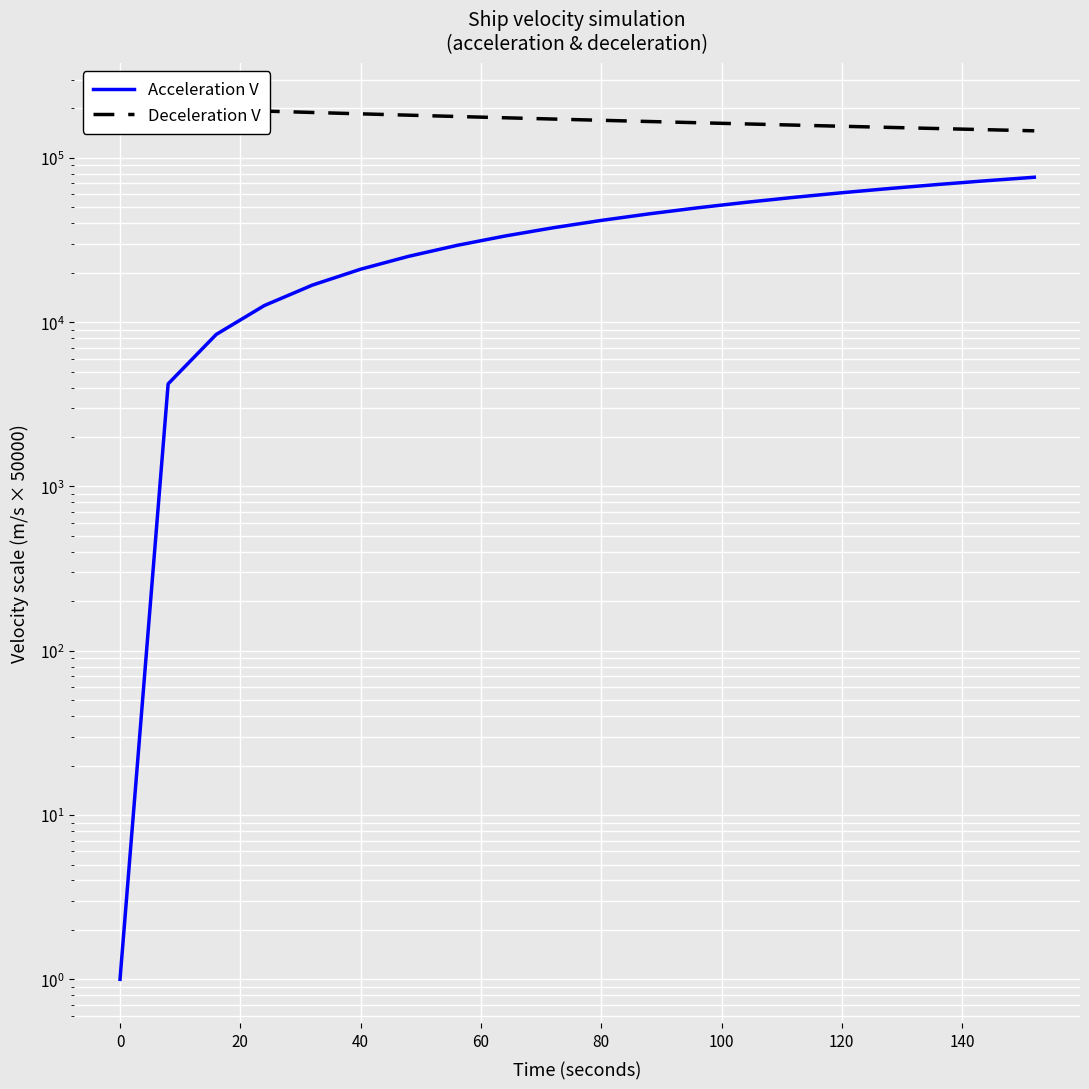

True or false: Deceleration V and Acceleration V intersect in this chart.

False